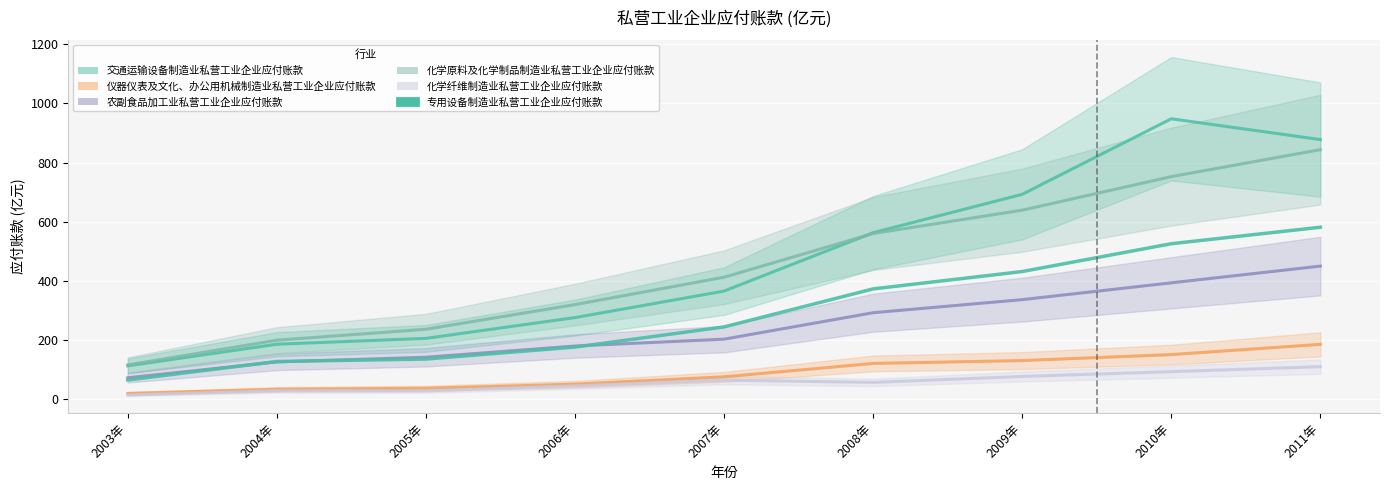

List the labels in order of value, largest first.

2011年, 2010年, 2009年, 2008年, 2007年, 2006年, 2005年, 2004年, 2003年